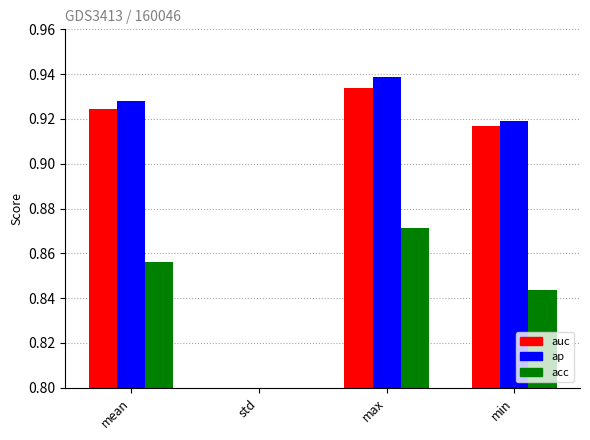

List the labels in order of acc value, smallest first.

std, min, mean, max